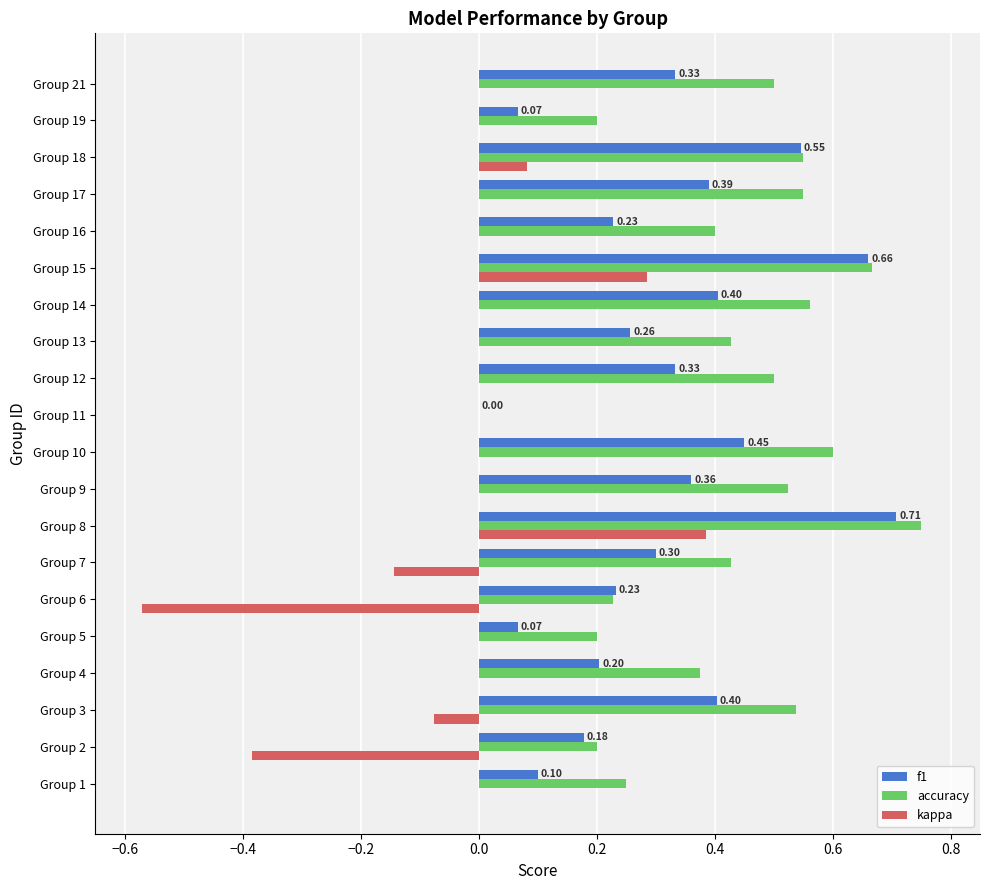

Which series changed the most between Group 13 and Group 18?

f1